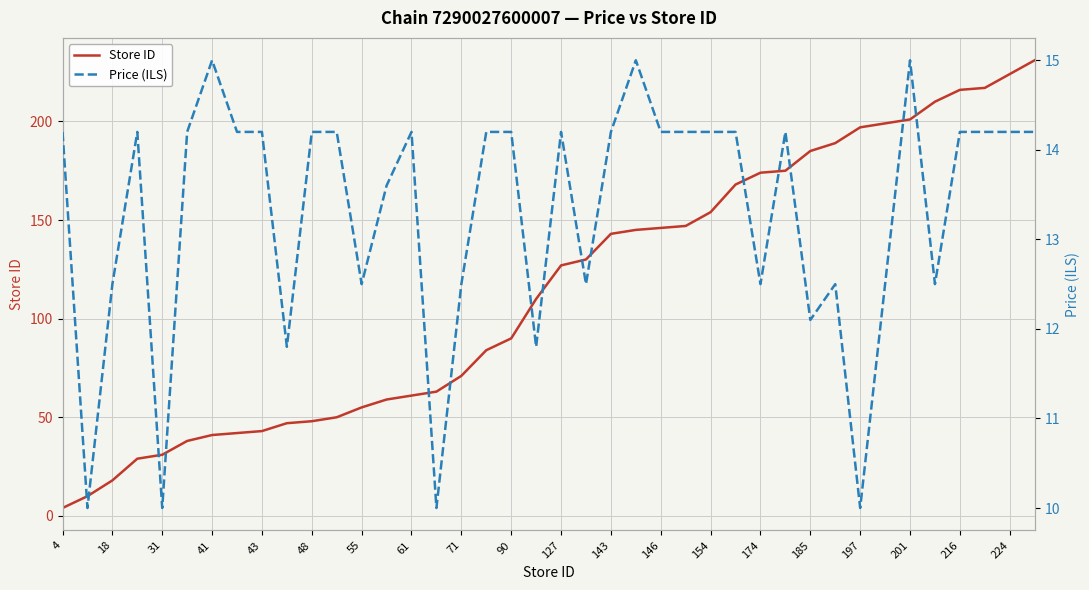

True or false: Store ID and Price (ILS) cross at least once.

False